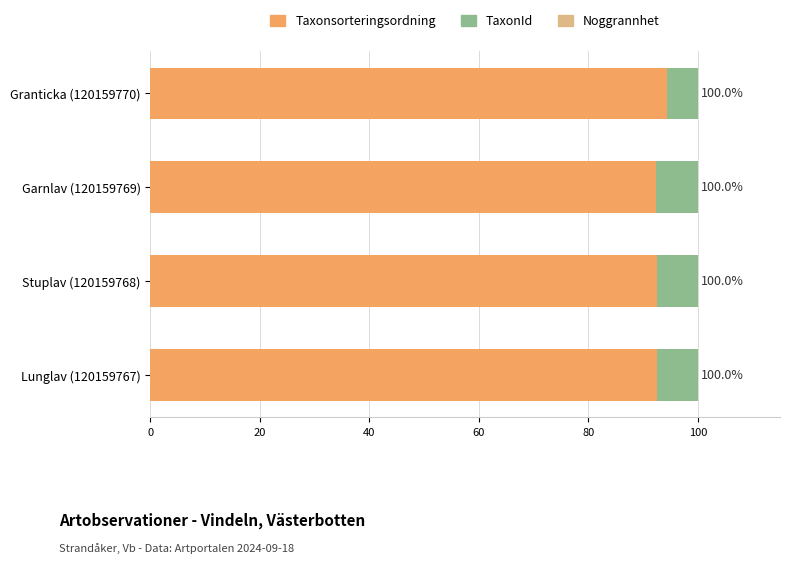

Is it true that Taxonsorteringsordning equals 43.6 at Lunglav (120159767)?

False